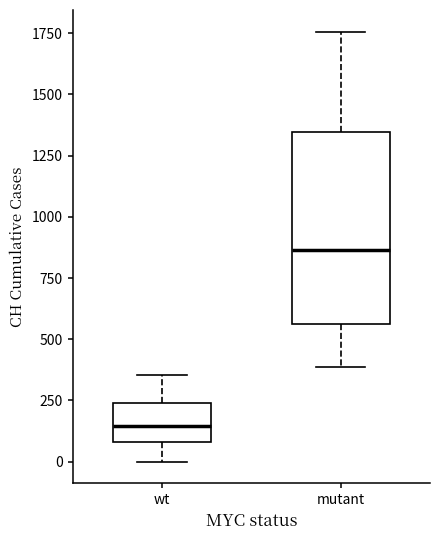

Reading left to right, transcribe this box plot: for each box, give where its median line is, the range the box spans, and where its two whiskers end, as read against the y-axis. The values are not printed on the chart, so give them approximately, as read against the axis.

wt: median 150, box 100 to 250, whiskers 0 to 350
mutant: median 850, box 550 to 1350, whiskers 400 to 1750